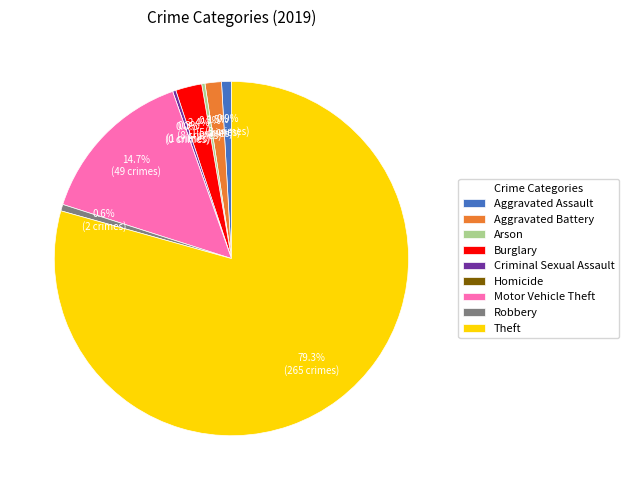

Count the number of slices in the pie.

9